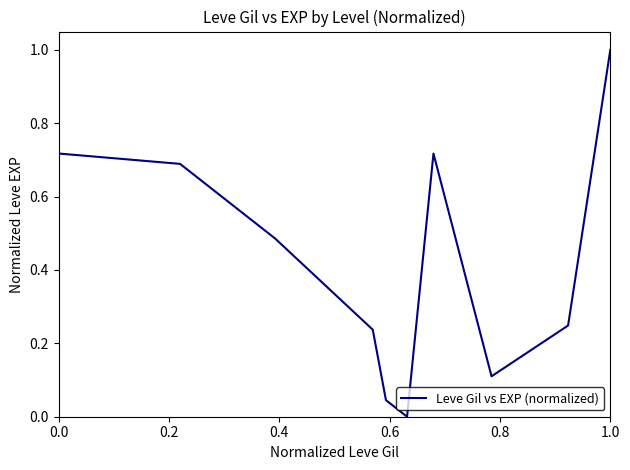

What is the difference between the maximum and minimum values?

1.0